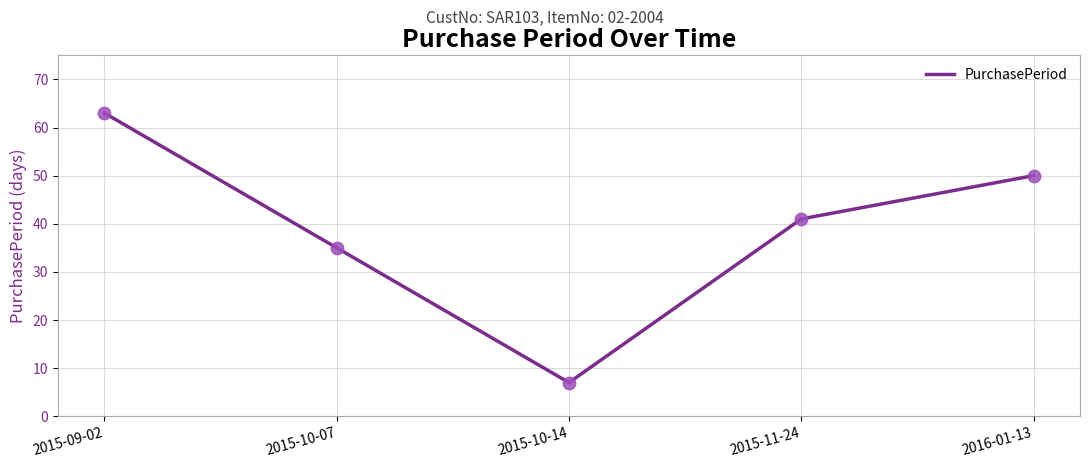

What is the change in value from 2015-09-02 to 2015-11-24?

-22